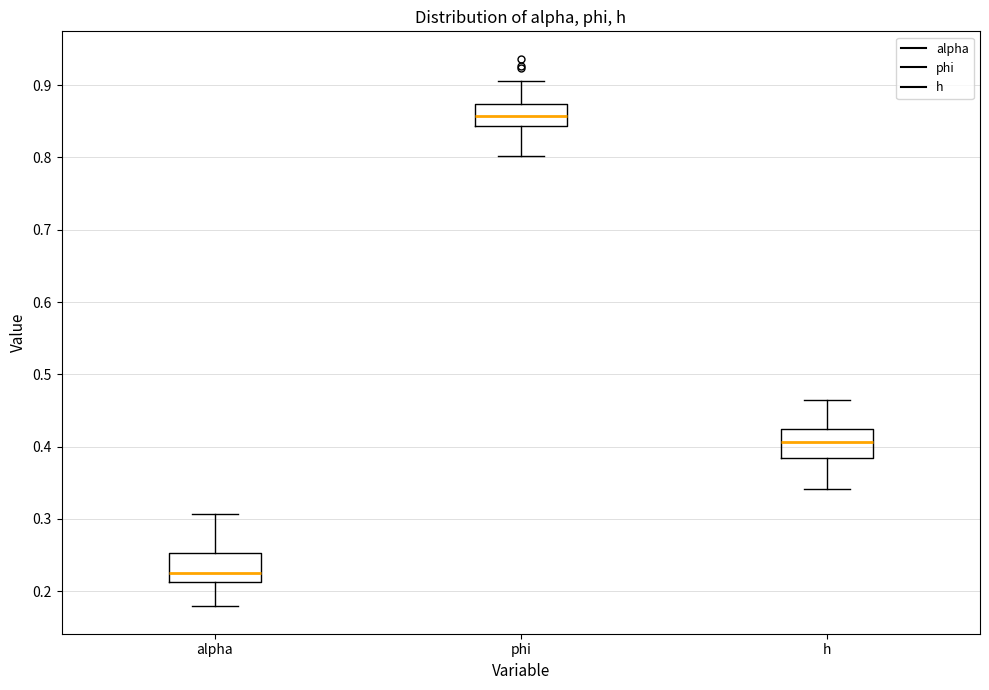

Reading left to right, read every box against the y-axis: the position of its median line, the range the box covers, and the ends of its whiskers. The values are not printed on the chart, so give them approximately, as read against the axis.

alpha: median 0.23, box 0.21 to 0.25, whiskers 0.18 to 0.31
phi: median 0.86, box 0.84 to 0.87, whiskers 0.80 to 0.91
h: median 0.41, box 0.38 to 0.42, whiskers 0.34 to 0.46